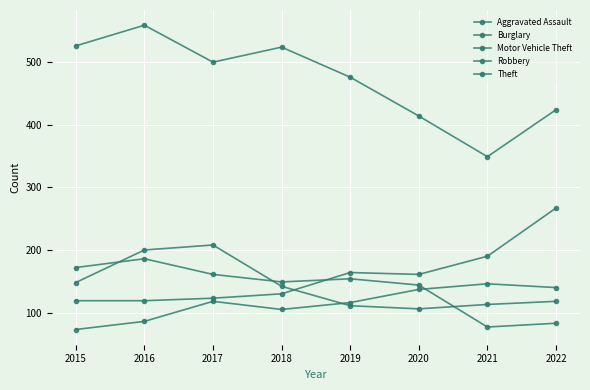

What is the approximate value of Aggravated Assault at 2018?

105